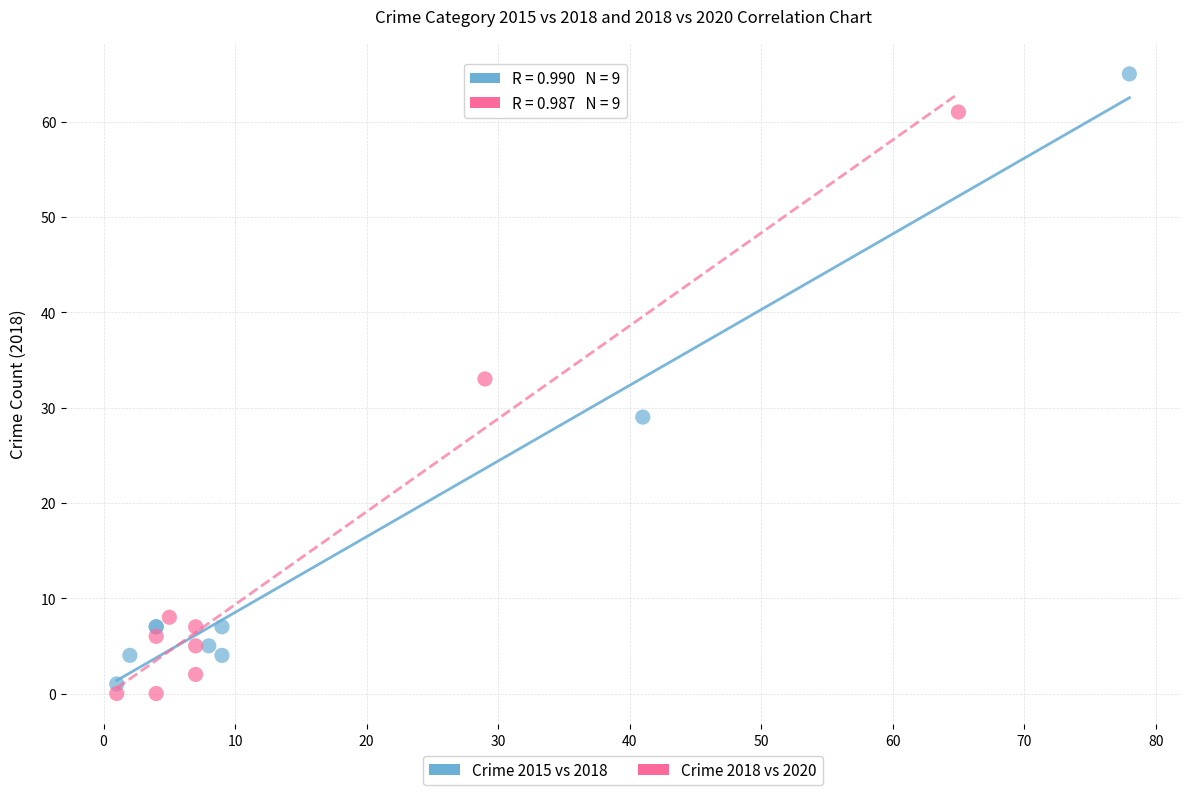

Which series has the widest spread of Y values?

Crime 2015 vs 2018